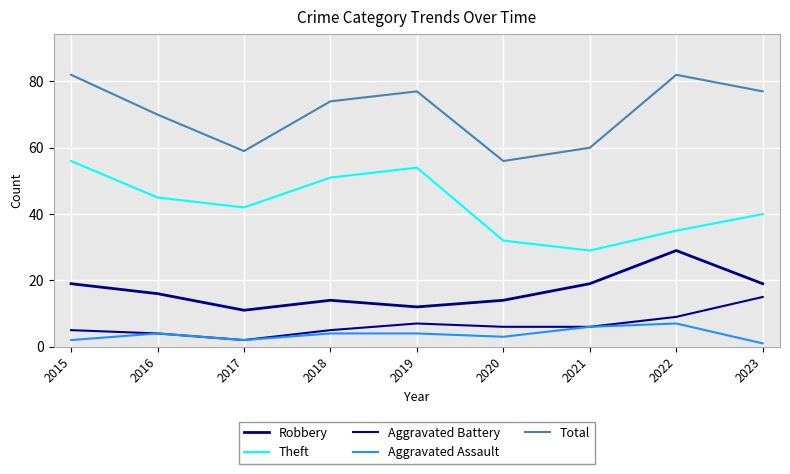

True or false: Robbery and Theft cross at least once.

False